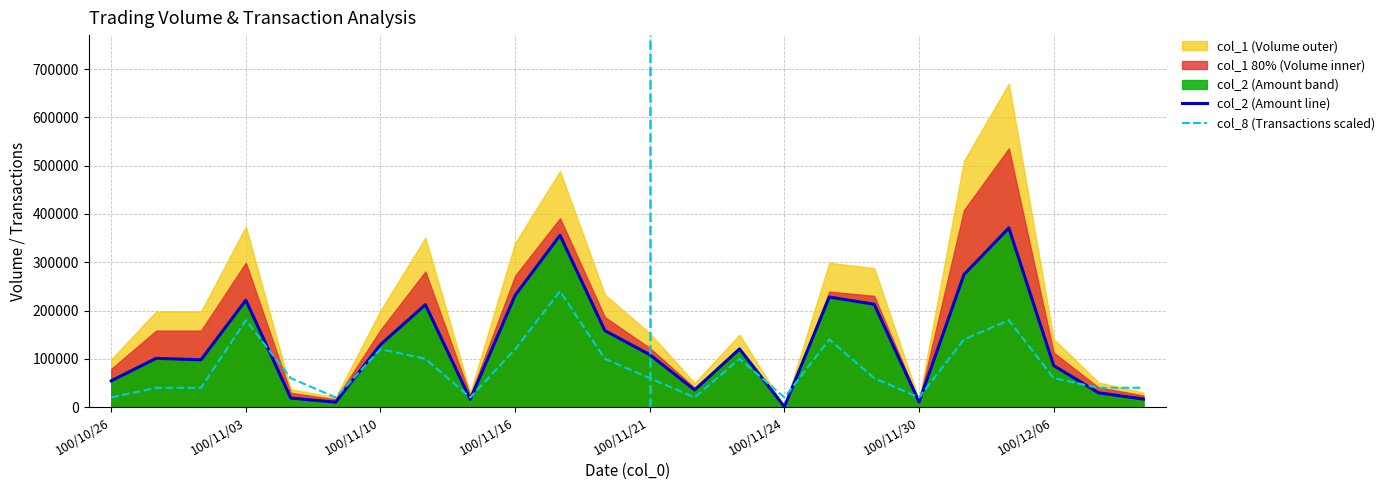

The value of col_8 (Transactions scaled) at 8 is 33303. True or false?

False